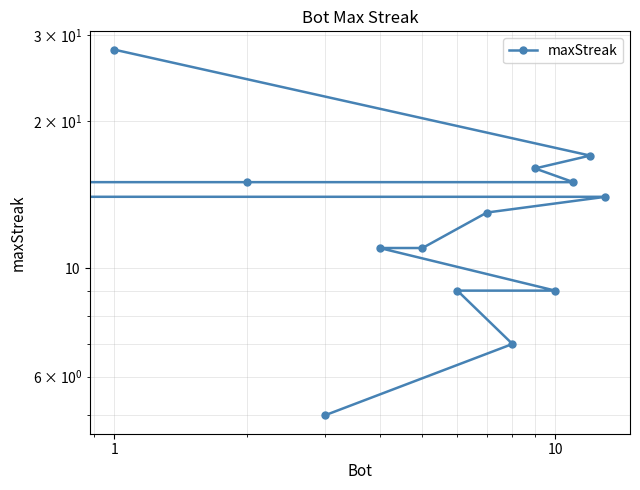

True or false: there are more than 2 points higher than both neighbors.

False